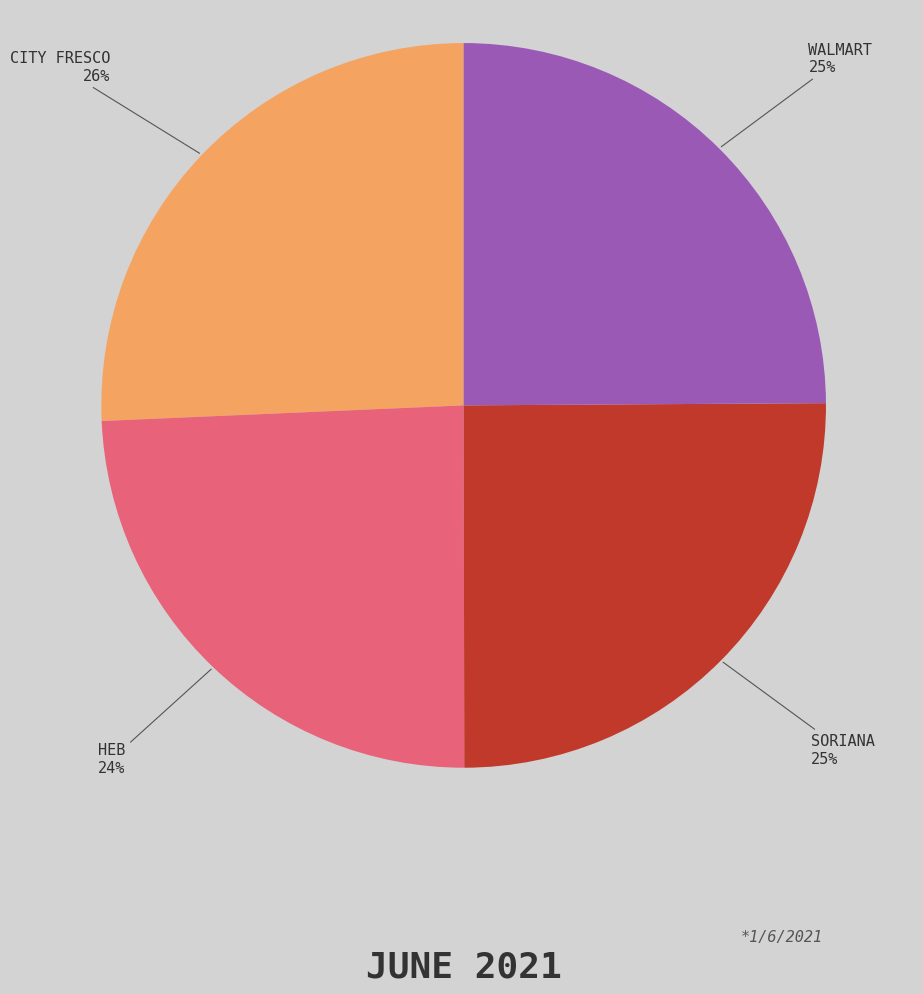

To the nearest percent, what is the average slice percentage?

25%